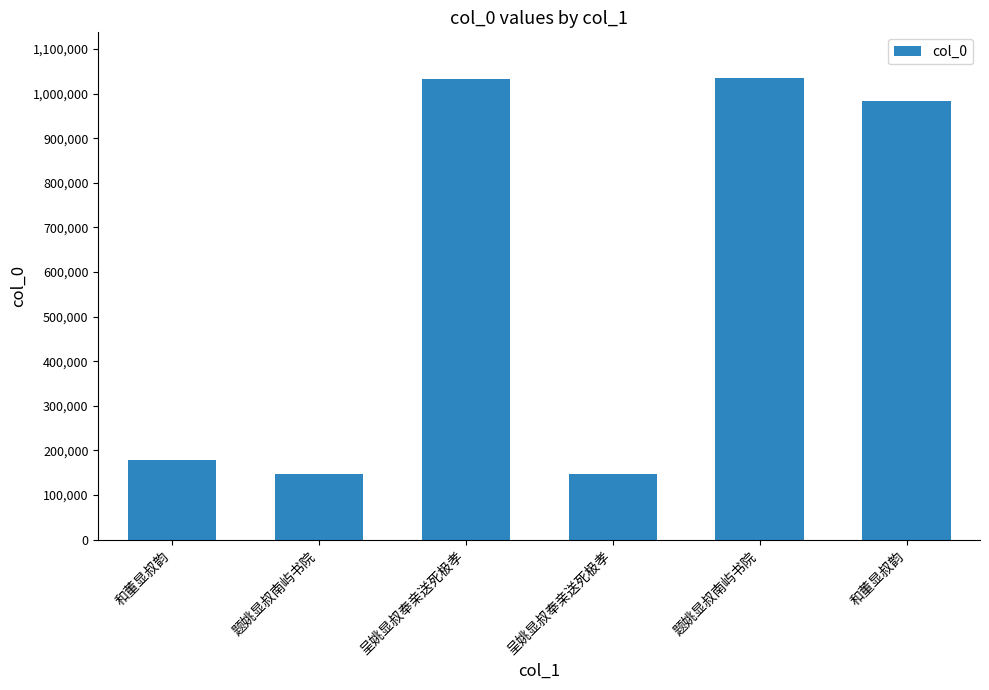

What value does the data have at 和董显叔韵, to the nearest 10?

984030